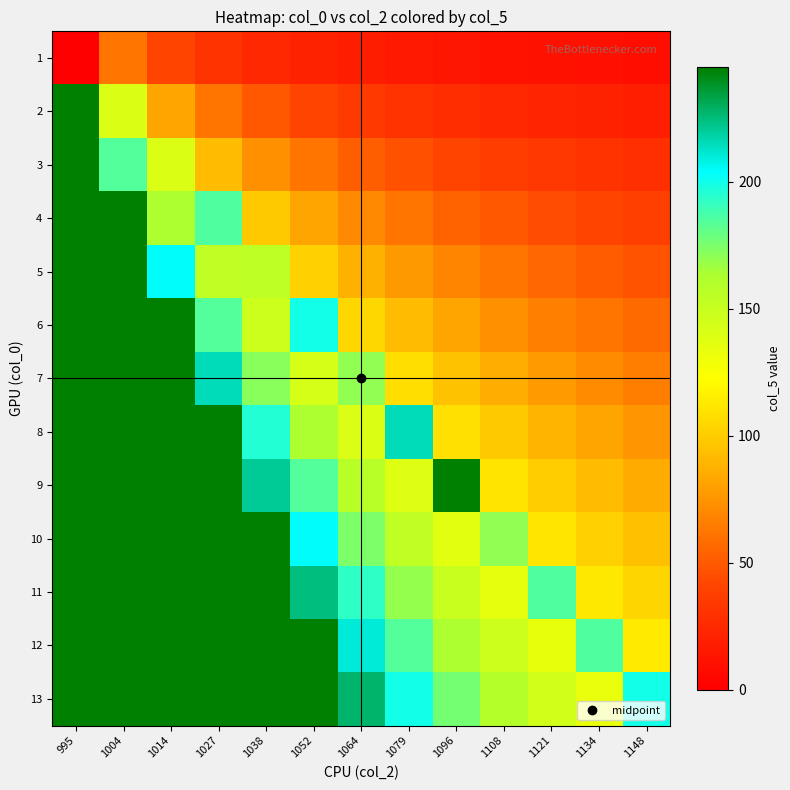

At how many categories does at least one series exceed 54?

13